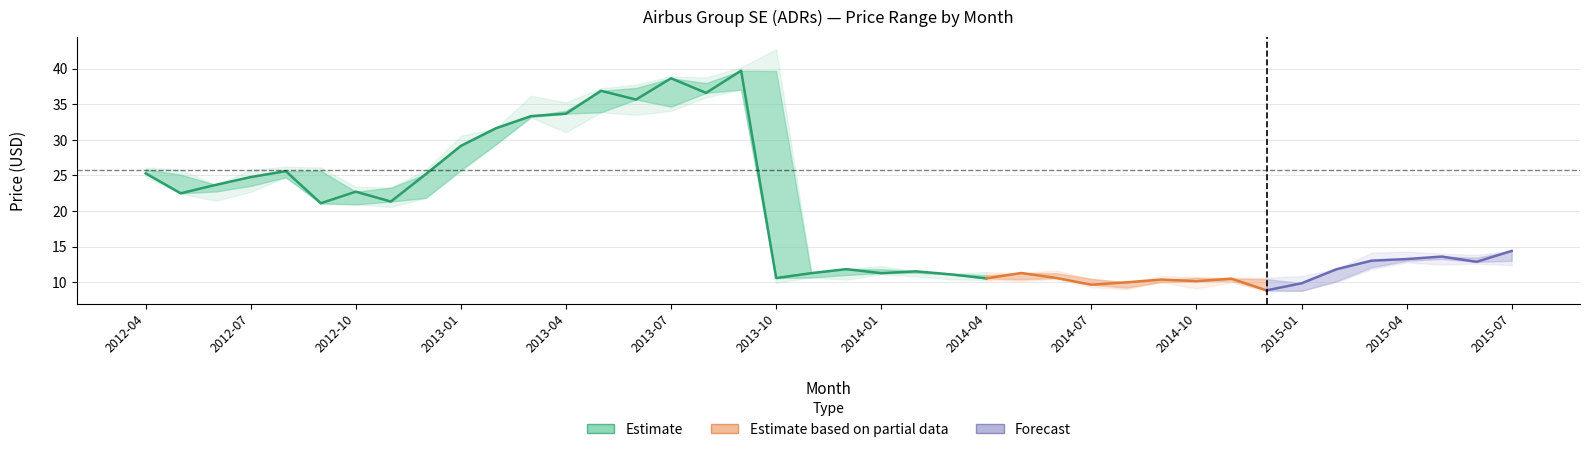

Reading left to right, what are all the values shown in this chart?

closing: closing=25.3	highest=22.5	lowest=23.7	opening=24.8	4=25.6	5=21.1	6=22.7	7=21.3	8=25.2	9=29.2	10=31.6	11=33.3	12=33.7	13=36.9	14=35.7	15=38.6	16=36.6	17=39.7	18=10.6	19=11.3	20=11.8	21=11.3	22=11.5	23=11.1	24=10.6	25=11.3	26=10.6	27=9.7	28=10.0	29=10.4	30=10.2	31=10.5	32=8.9	33=9.9	34=11.8	35=13.0	36=13.3	37=13.6	38=12.9	39=14.4
highest: closing=26.1	highest=25.8	lowest=23.7	opening=25.8	4=26.2	5=26.1	6=23.4	7=23.3	8=25.8	9=30.6	10=31.6	11=36.2	12=35.3	13=37.2	14=37.8	15=38.9	16=38.8	17=40.2	18=42.7	19=11.6	20=11.9	21=12.3	22=11.5	23=11.2	24=11.4	25=11.3	26=11.7	27=10.5	28=10.0	29=10.9	30=10.8	31=10.6	32=10.6	33=10.9	34=11.9	35=14.1	36=14.3	37=14.0	38=13.9	39=14.4
lowest: closing=24.8	highest=22.5	lowest=21.5	opening=22.7	4=24.7	5=20.9	6=20.9	7=20.6	8=21.9	9=25.6	10=29.4	11=33.1	12=31.1	13=33.9	14=33.5	15=34.1	16=36.0	17=37.1	18=9.9	19=10.7	20=10.4	21=11.1	22=10.8	23=10.4	24=10.3	25=10.2	26=10.5	27=9.3	28=9.0	29=10.0	30=9.1	31=10.0	32=8.7	33=8.8	34=10.0	35=11.9	36=12.8	37=12.5	38=12.6	39=12.4
opening: closing=25.9	highest=25.1	lowest=22.8	opening=23.5	4=24.7	5=25.7	6=20.9	7=23.3	8=21.9	9=25.8	10=29.4	11=33.2	12=34.1	13=33.9	14=37.3	15=34.7	16=38.0	17=37.1	18=39.7	19=10.7	20=11.0	21=11.8	22=11.3	23=11.2	24=11.0	25=10.4	26=11.3	27=10.5	28=9.3	29=10.1	30=10.6	31=10.2	32=10.5	33=8.8	34=10.2	35=12.1	36=13.0	37=13.3	38=13.5	39=13.0